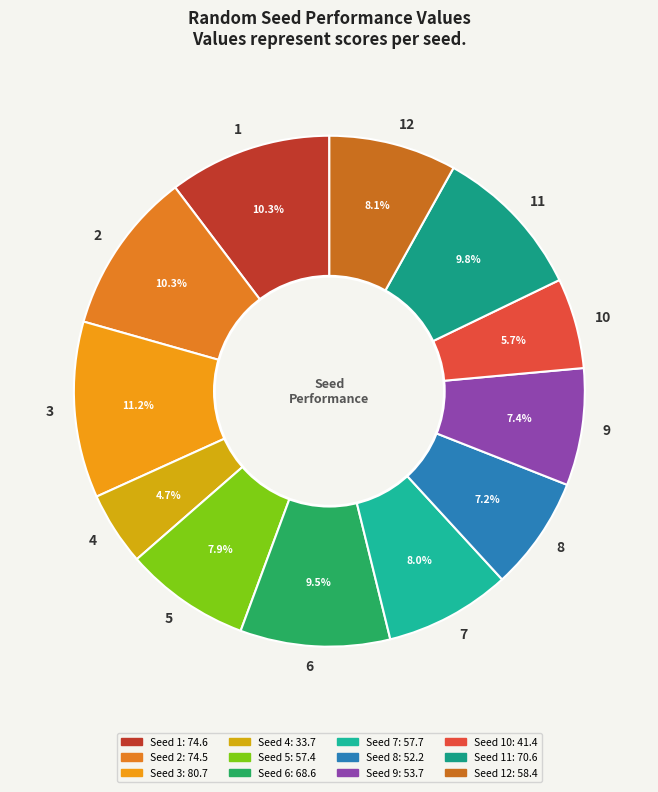

Is there any slice that represents more than half of the pie?

No